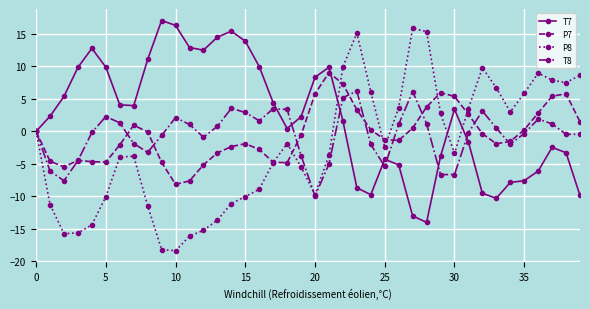

What is the value of the T8 point at the 25th from the left?

-2.0